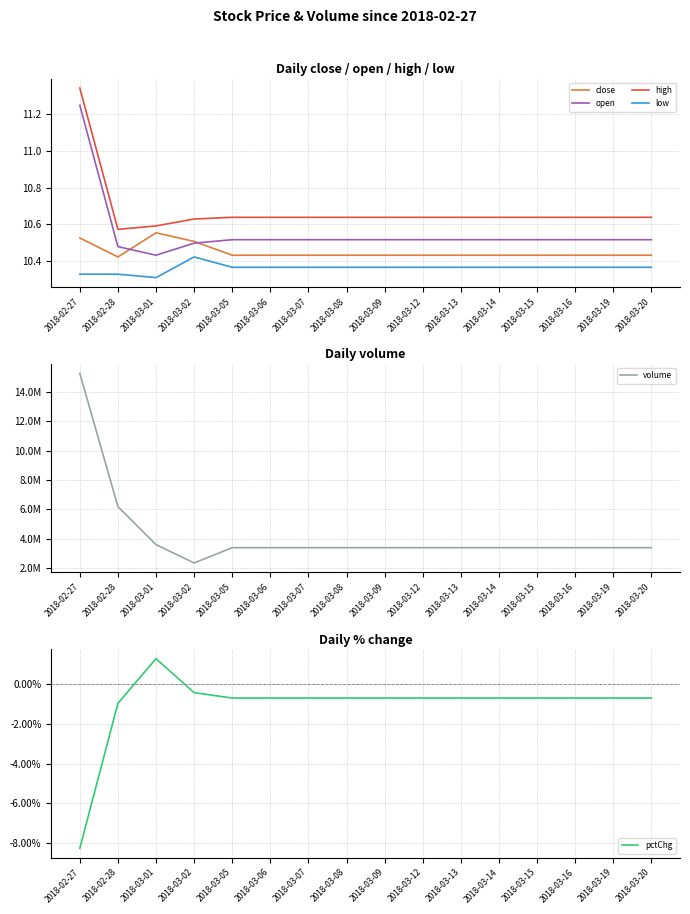

True or false: close has a value of 10.4 at 2018-03-05.

True